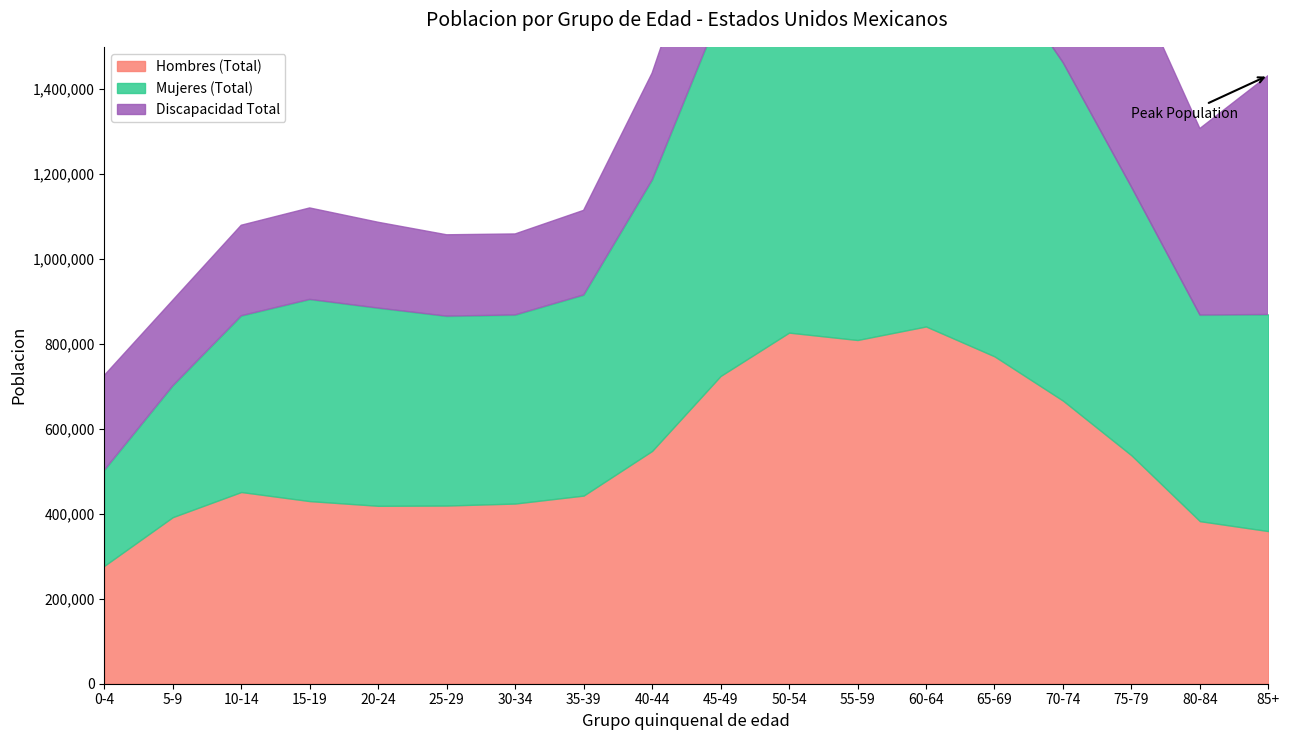

True or false: Hombres (Total) and Mujeres (Total) intersect in this chart.

True